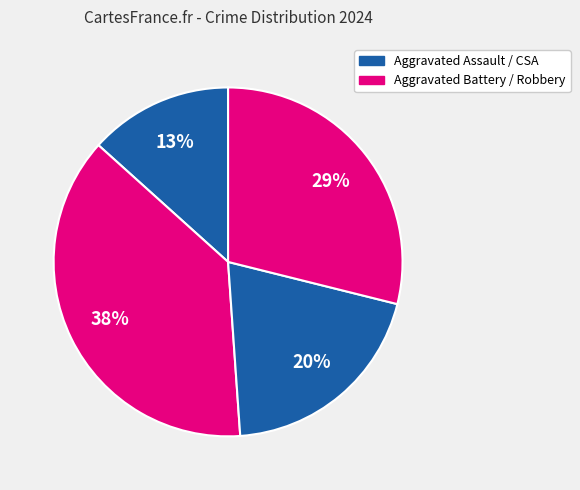

How many slices are in this pie chart?

4